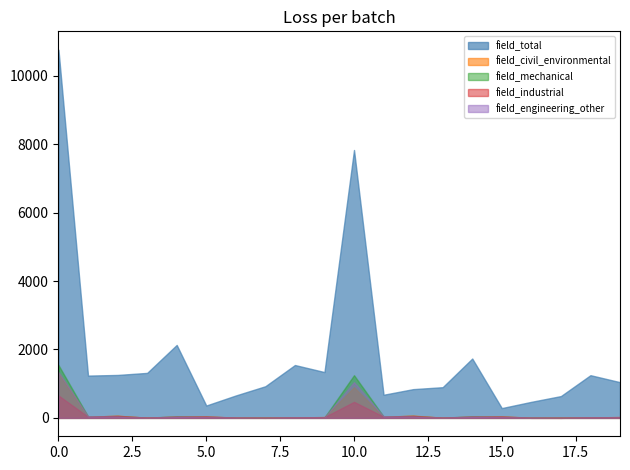

The field_mechanical series shows 1.7 at 7. True or false?

True